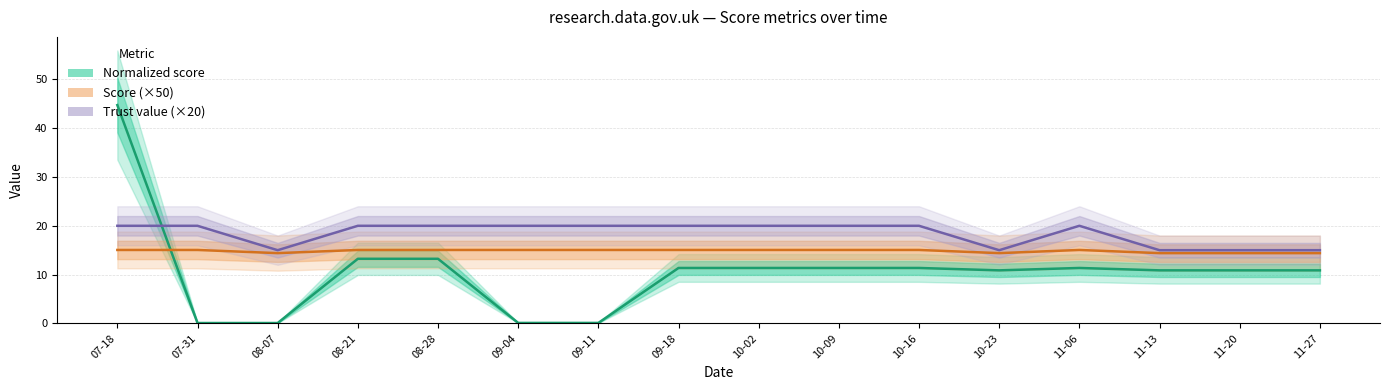

True or false: Score (×50) and Trust value (×20) cross at least once.

False